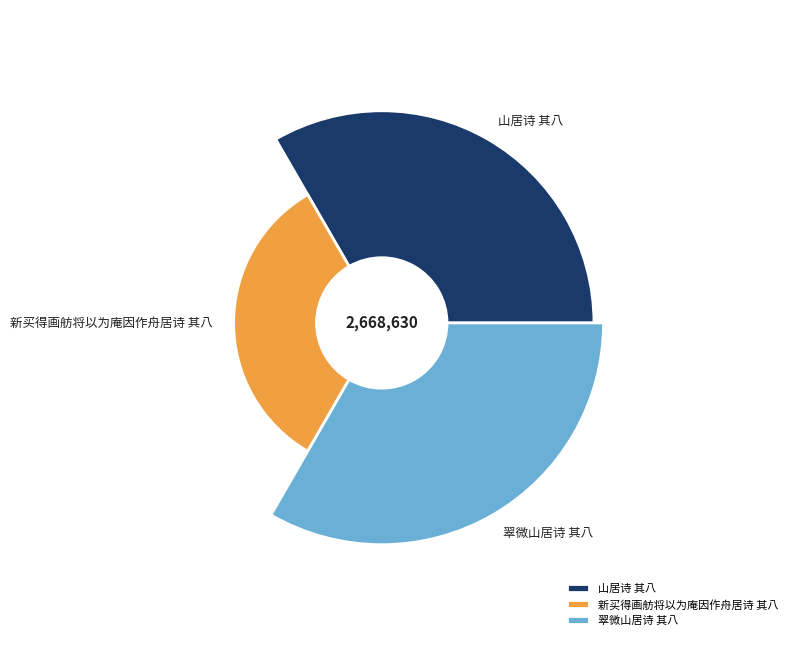

What percentage is NOT represented by 翠微山居诗 其八?

59.5%